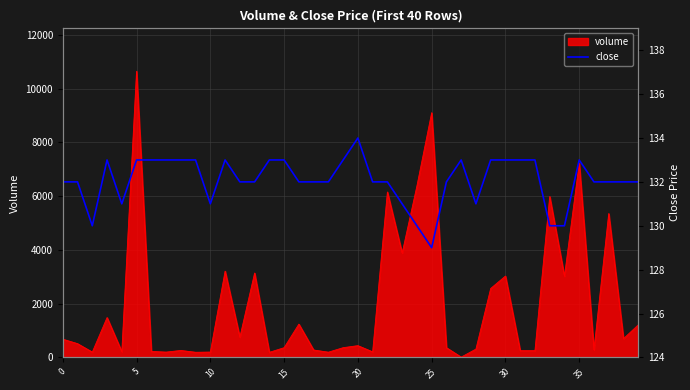

Does the chart display data point markers on the line(s)?

No